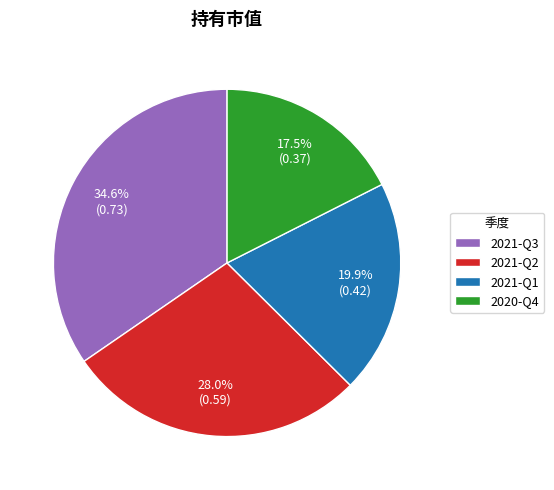

How much of the chart is everything except 2021-Q3?

65.4%